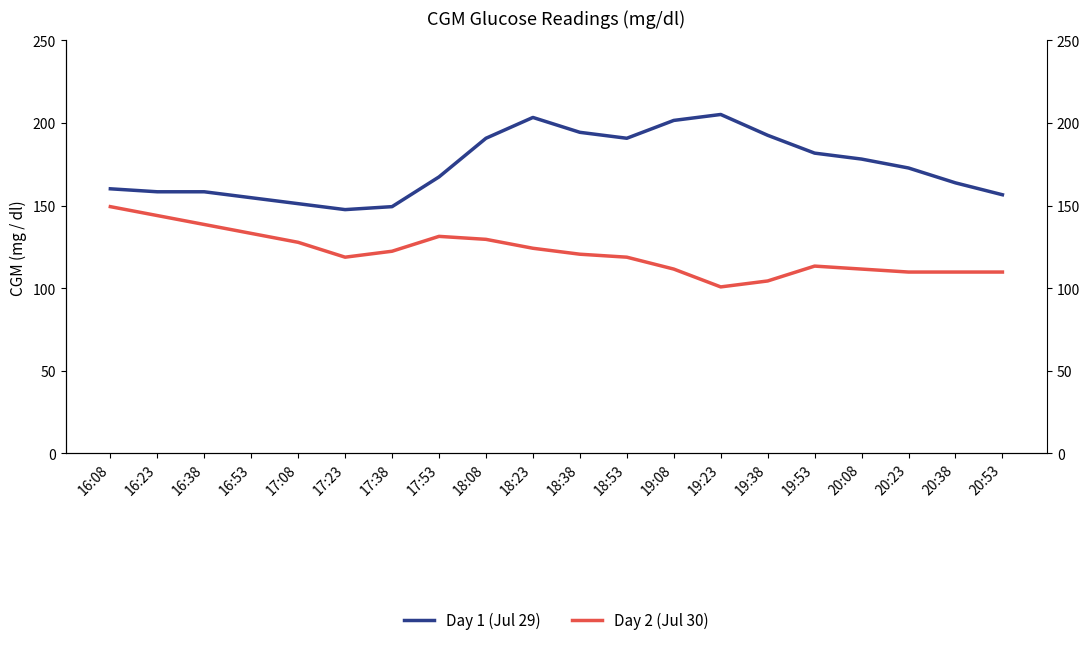

What is the minimum value shown in the chart?

100.8